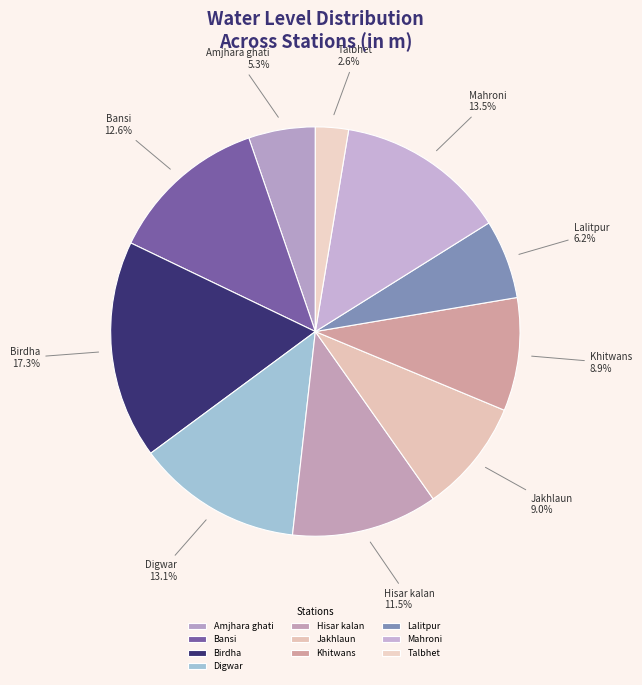

Count the number of slices in the pie.

10